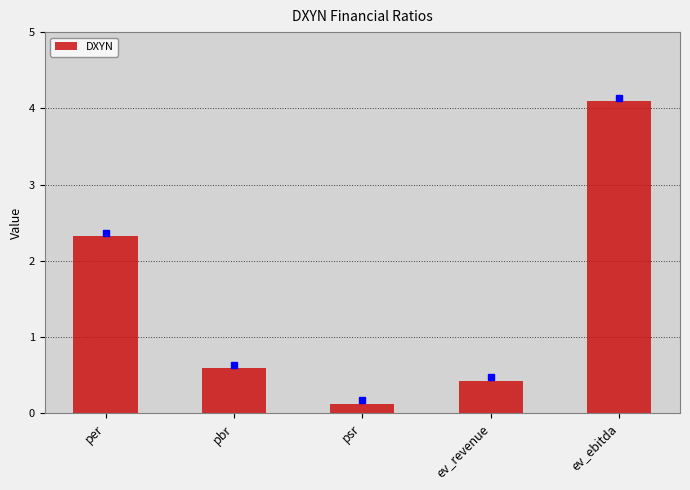

Reading right to left, extract all data points from this chart.

ev_ebitda=4.1	ev_revenue=0.4	psr=0.1	pbr=0.6	per=2.3